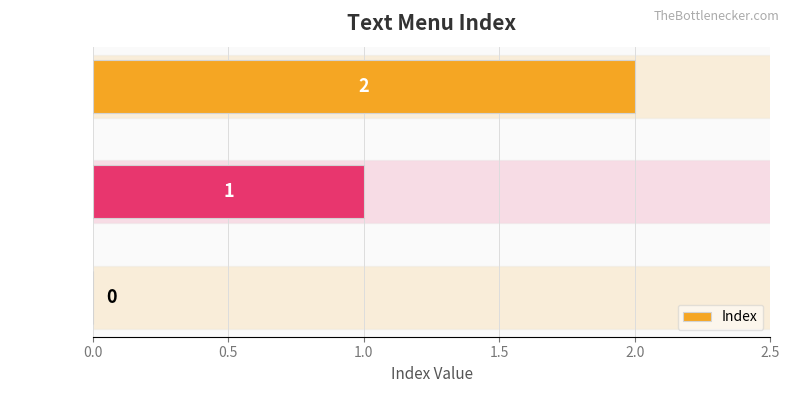

Count the number of data series in this chart.

1